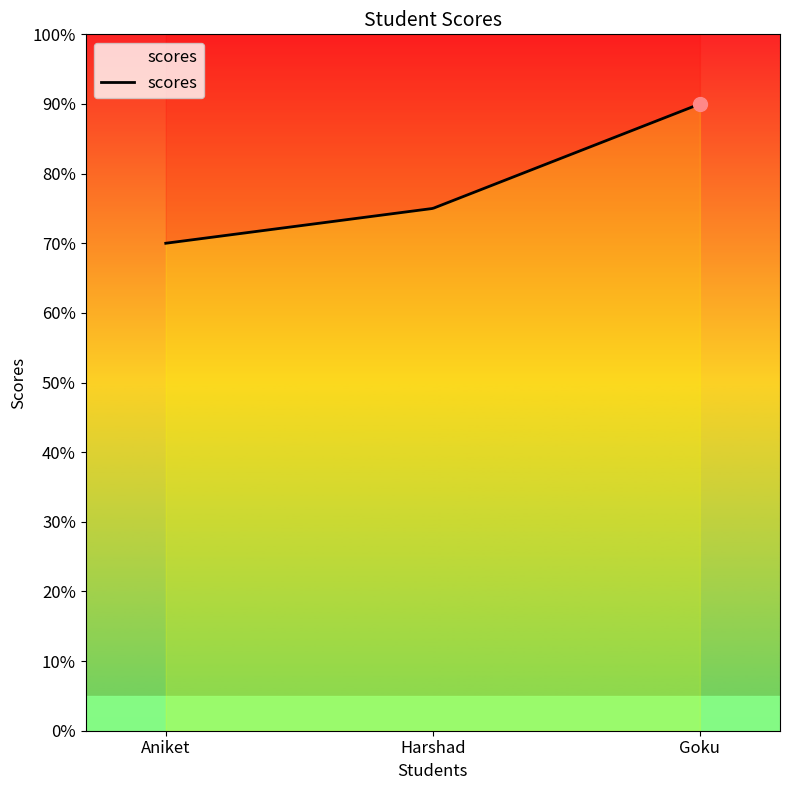

What is the average value?

78